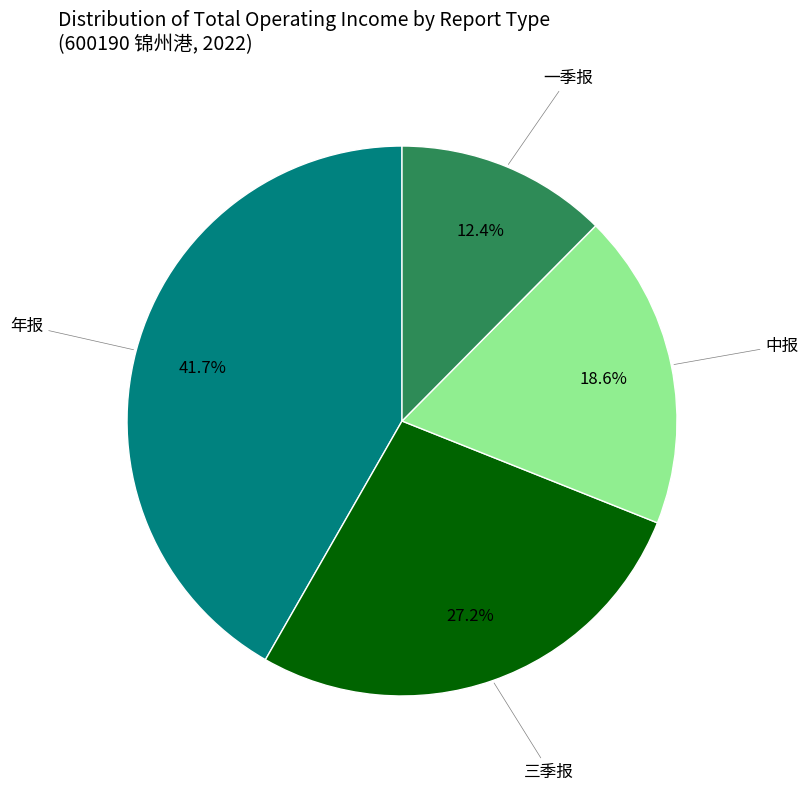

Does any single category account for the majority?

No